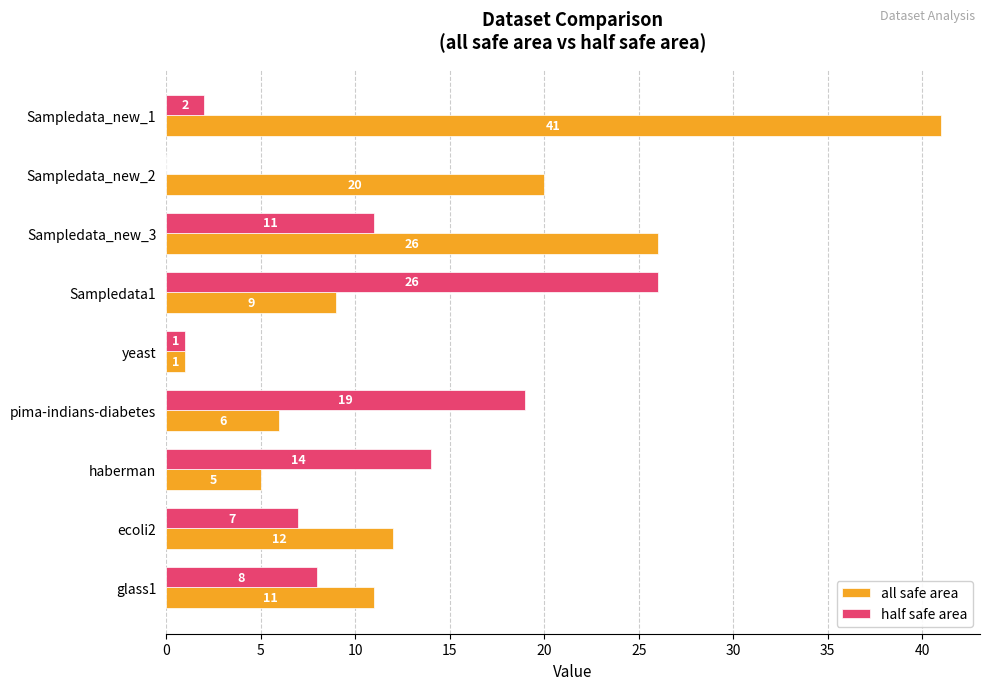

Where is all safe area nearest to the value 21?

Sampledata_new_2